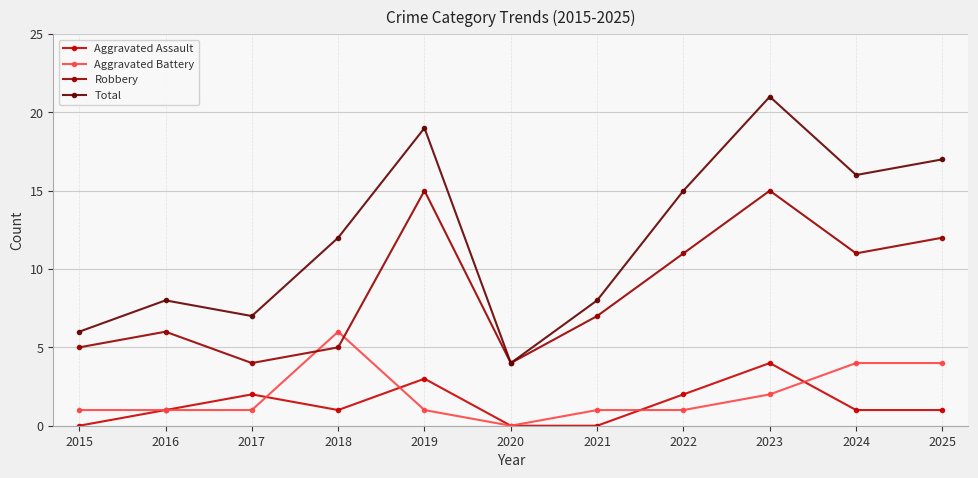

True or false: Robbery and Aggravated Battery intersect in this chart.

True